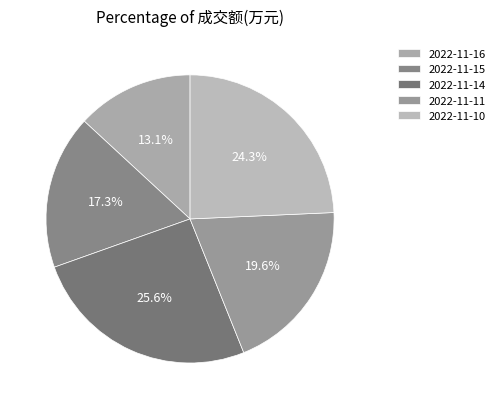

How many segments does this pie chart have?

5